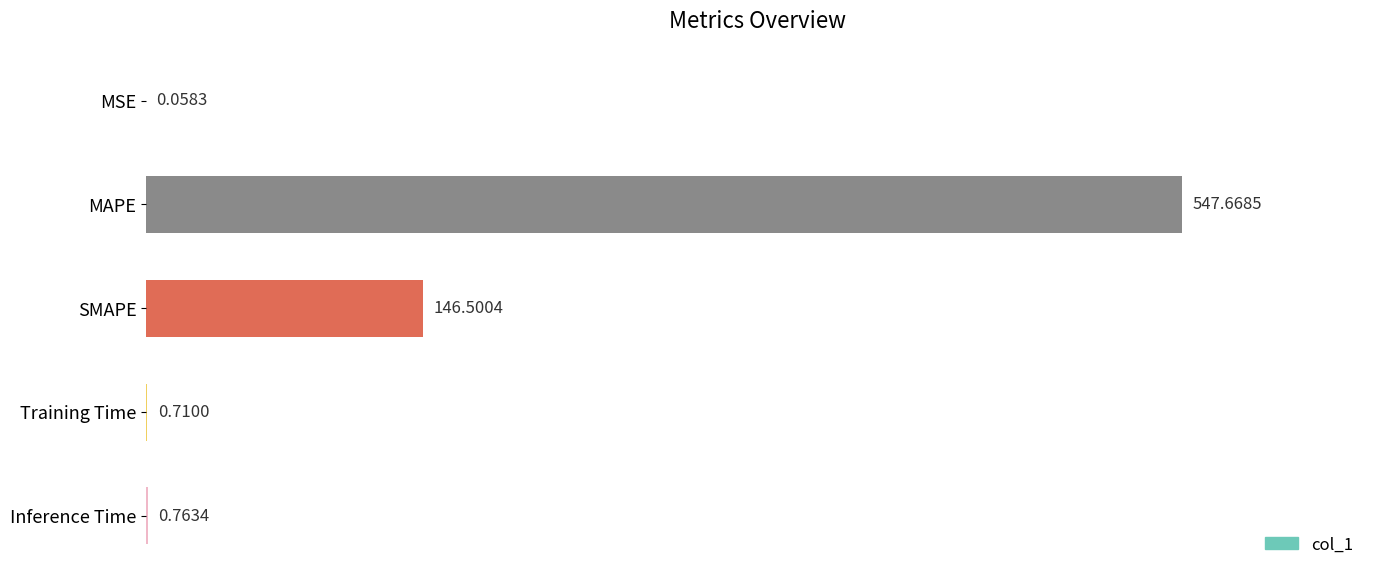

Which label corresponds to the largest value in the chart?

MAPE